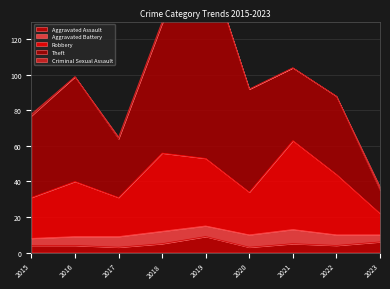

At 2019, list the series in order from largest to smallest.

Theft, Robbery, Aggravated Assault, Aggravated Battery, Criminal Sexual Assault